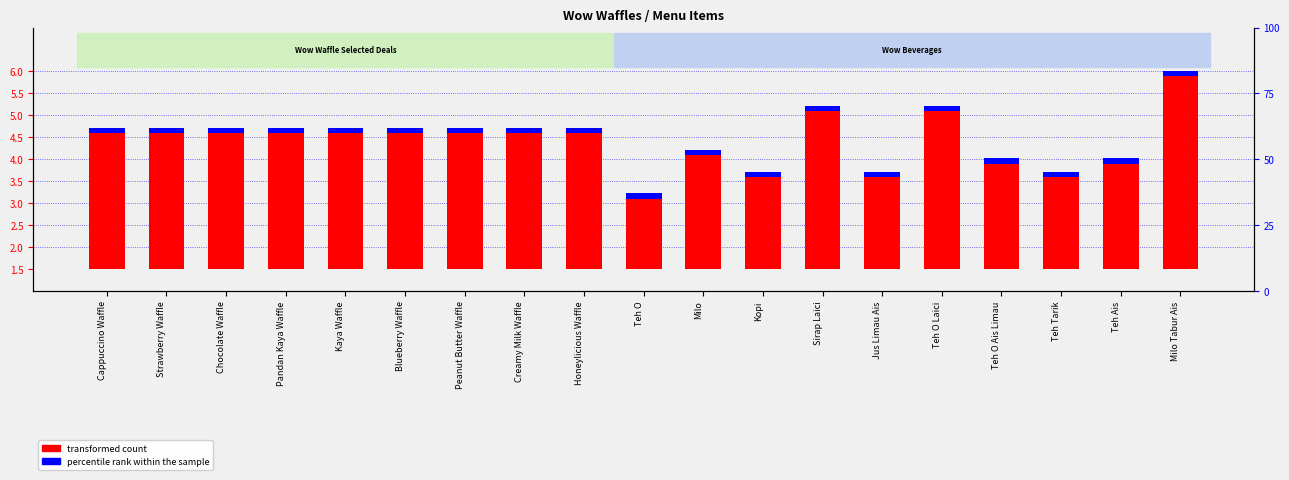

Which category has the highest value in the transformed count series?

Milo Tabur Ais